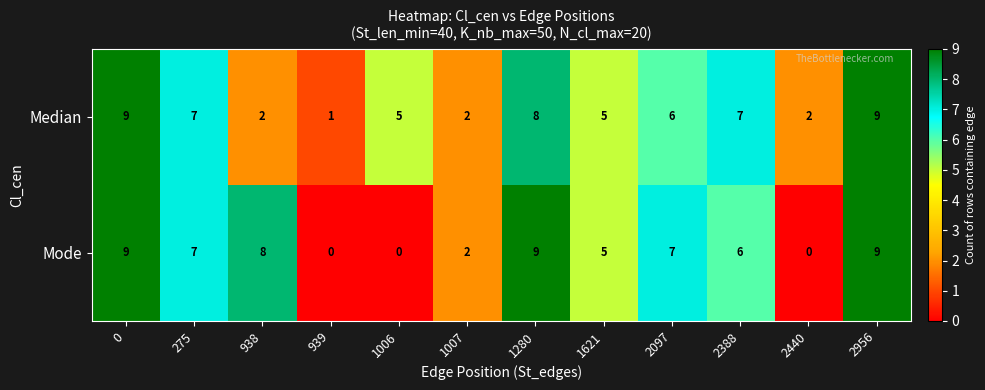

How many values in the Mode series are below 7?

6